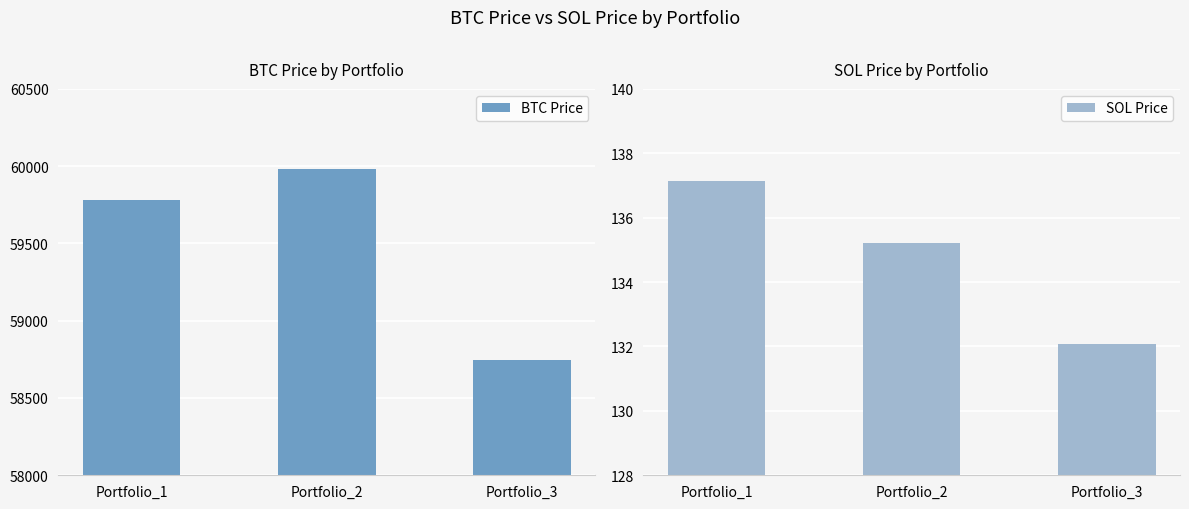

How many series are shown in this chart?

2